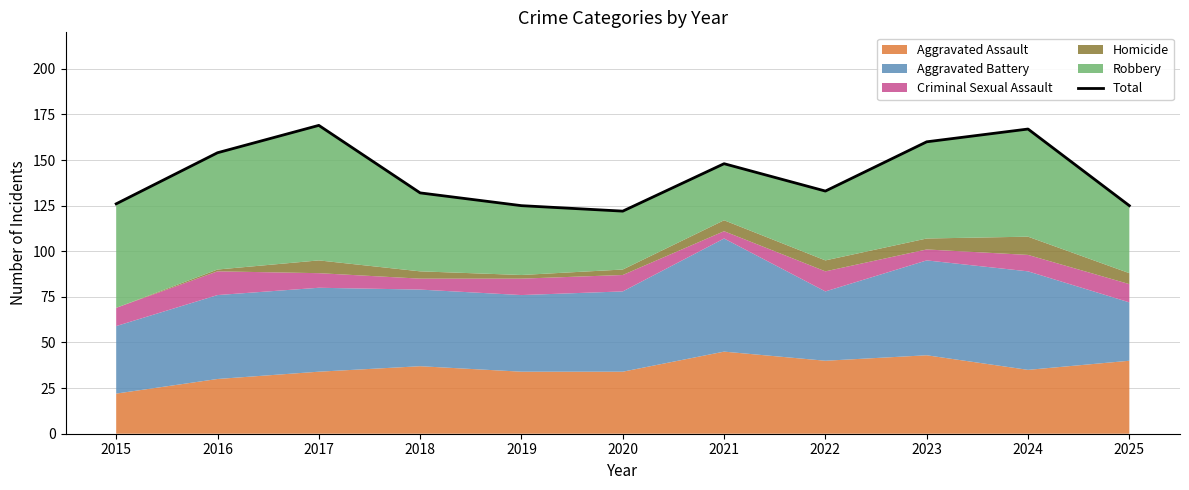

The value at 2017 is 169. True or false?

True